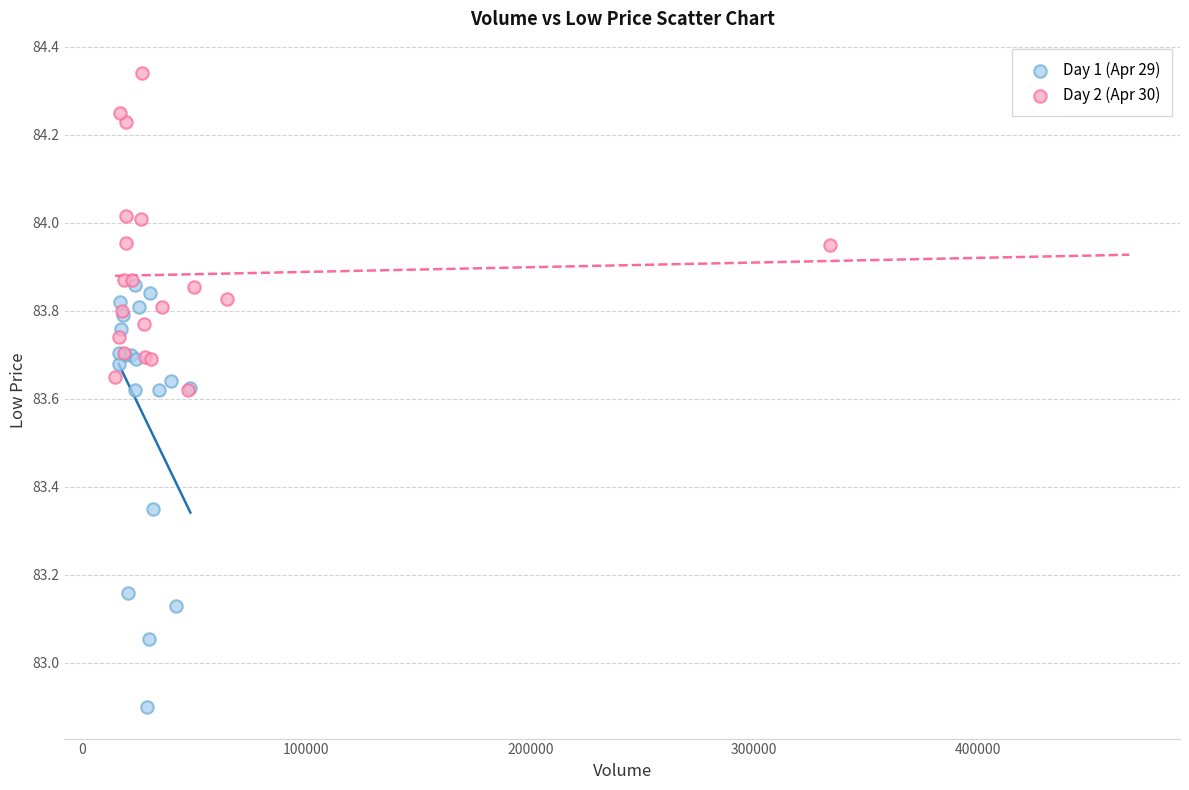

Which series contains the highest Y value?

Day 2 (Apr 30)